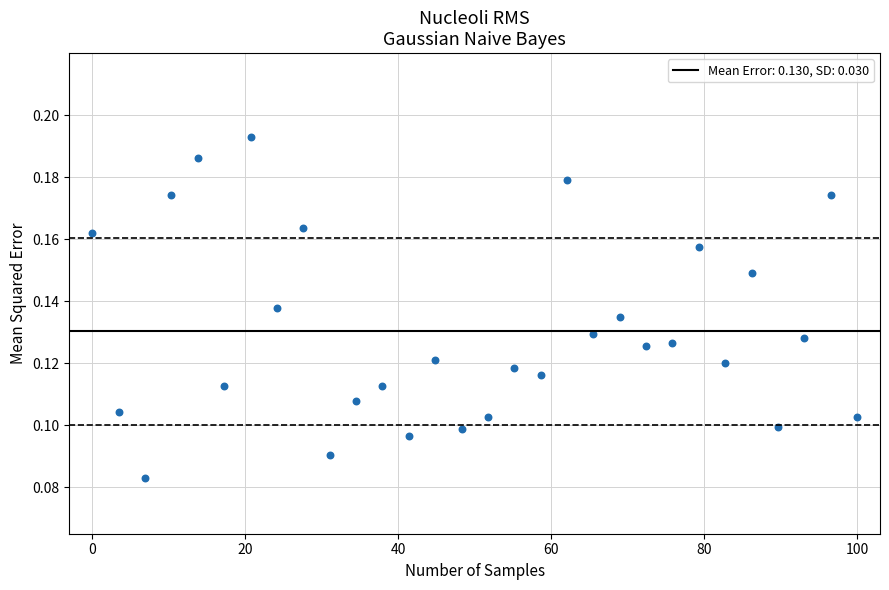

What is the range of X values (max minus min)?

100.0